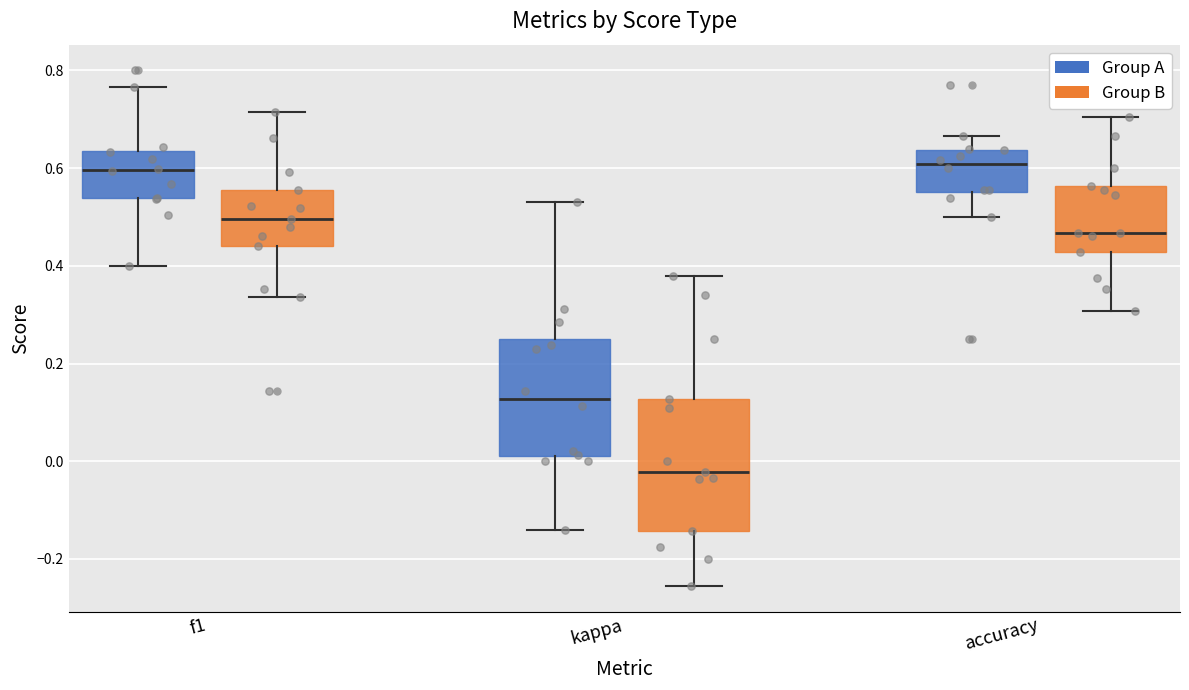

Where does the upper whisker of the box for accuracy (Group A) end on the y-axis? The values are not printed on the chart, so give them approximately, as read against the axis.

0.66